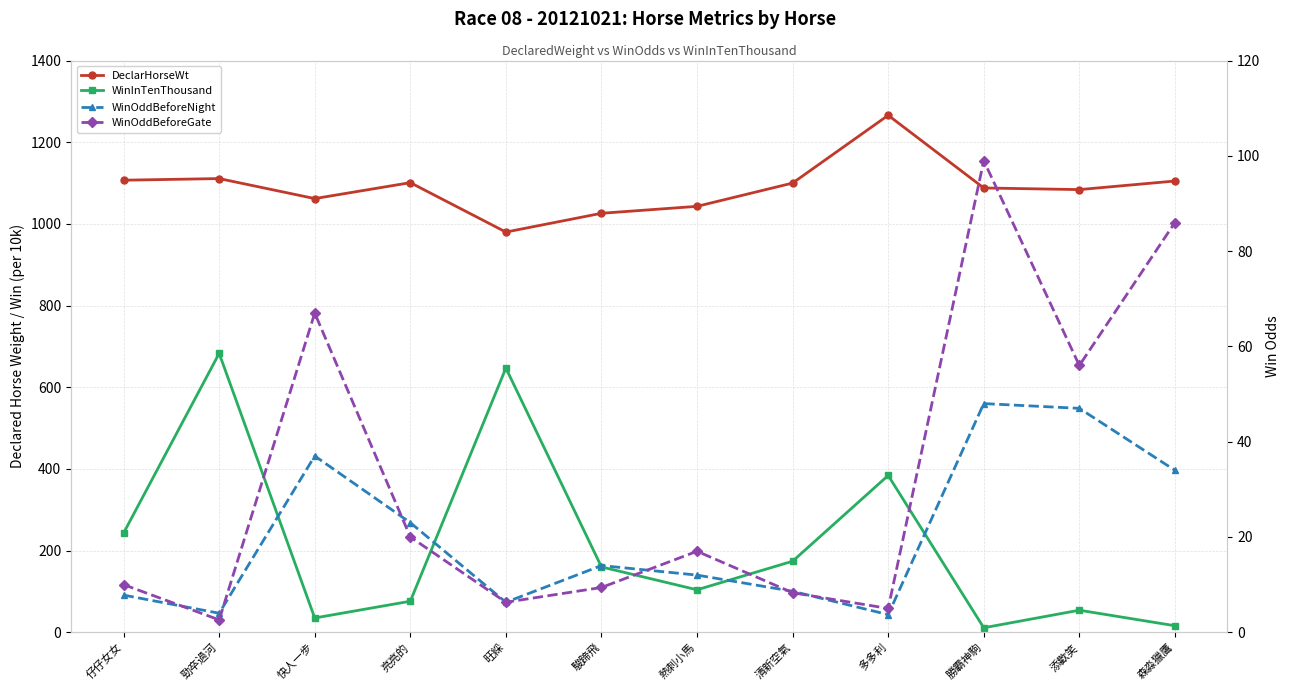

Which series has the largest total across all categories?

DeclarHorseWt